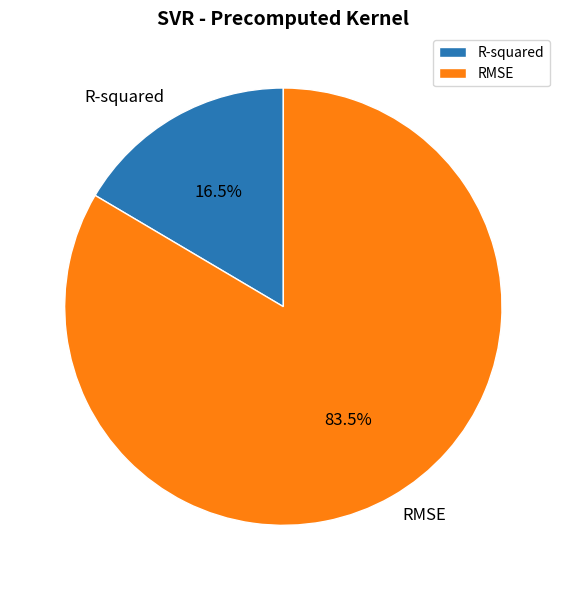

Does R-squared account for over 50% of the chart?

No